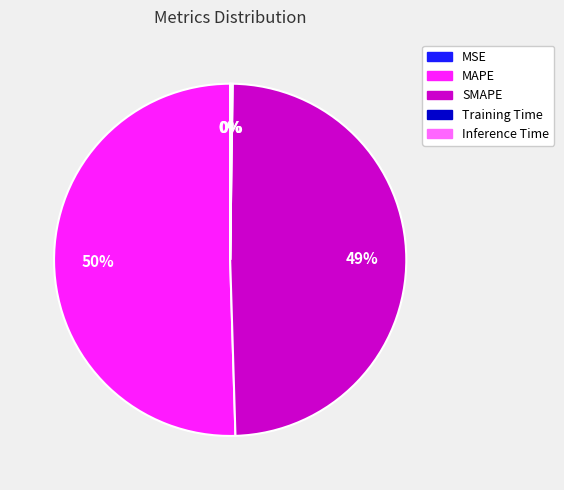

Which slice is the largest?

MAPE